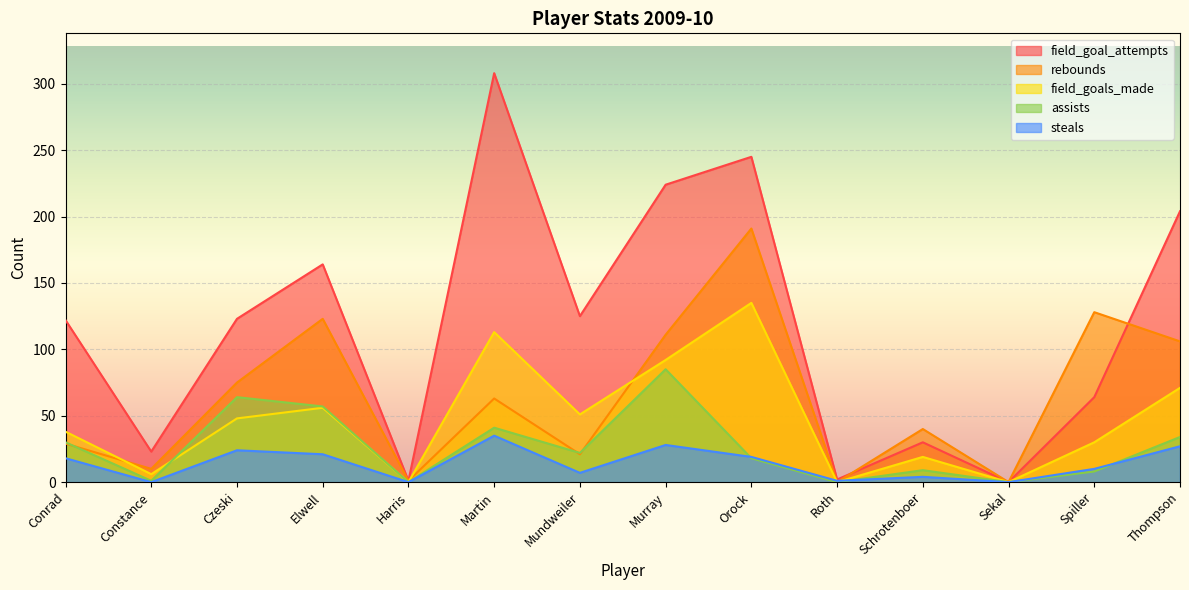

What is the label of the 6th point from the left?

Martin